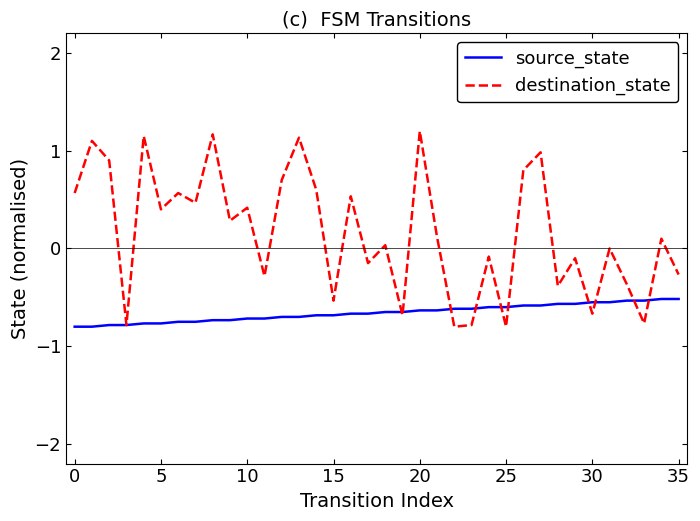

List the series in order of their peak value, highest first.

destination_state, source_state